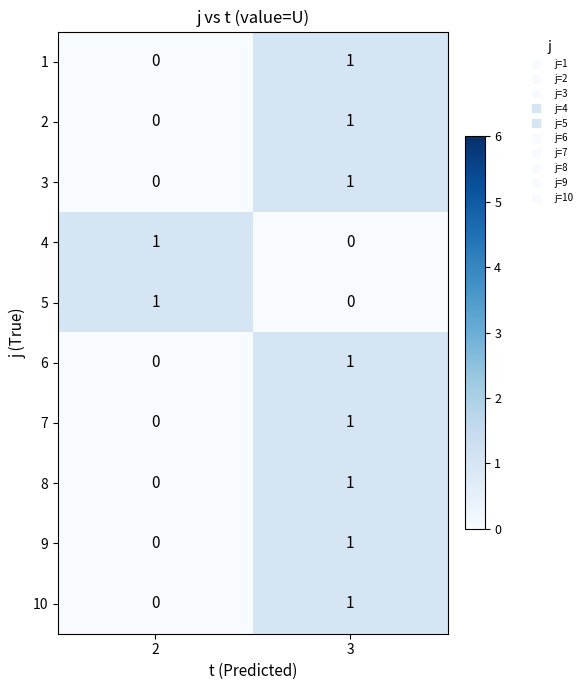

List the labels in order of 6 value, largest first.

3, 2